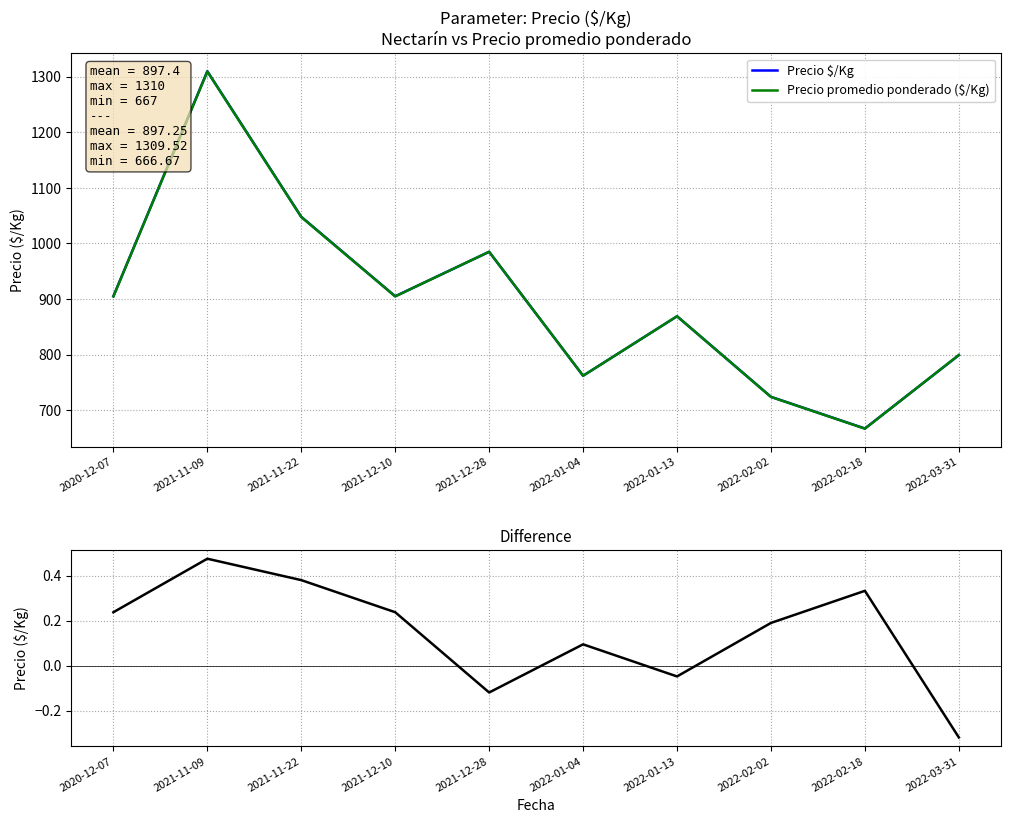

At which label is Diferencia closest to 0?

2022-01-13